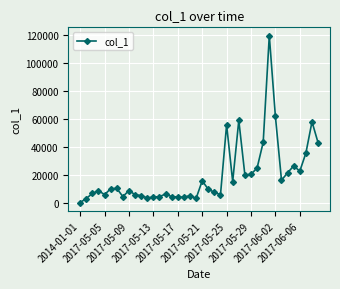

Is this an area chart (filled region under the line)?

No